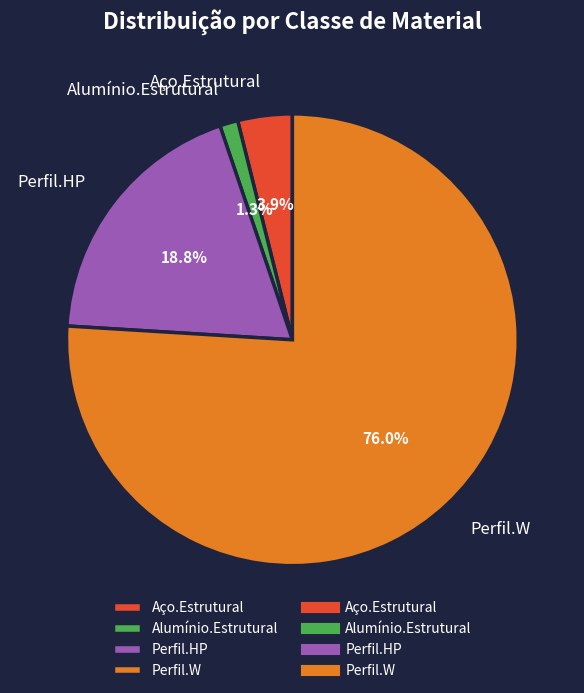

Is the sum of Perfil.W and Perfil.HP greater than half?

Yes